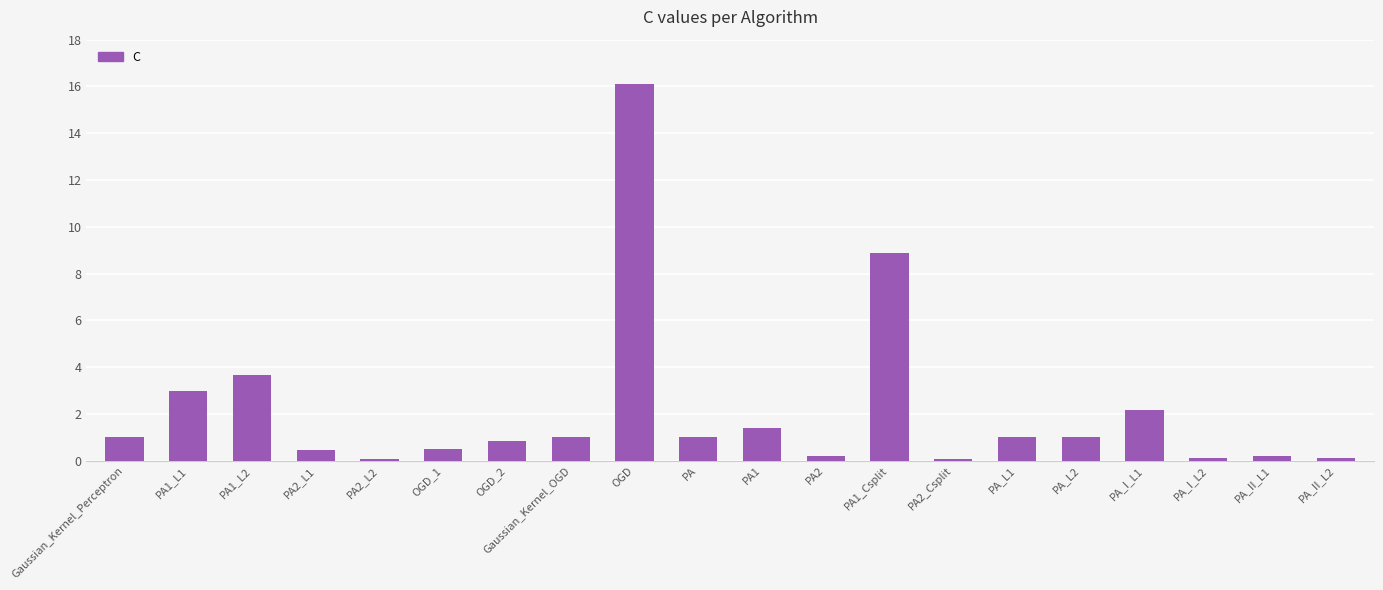

What is the average value?

2.1